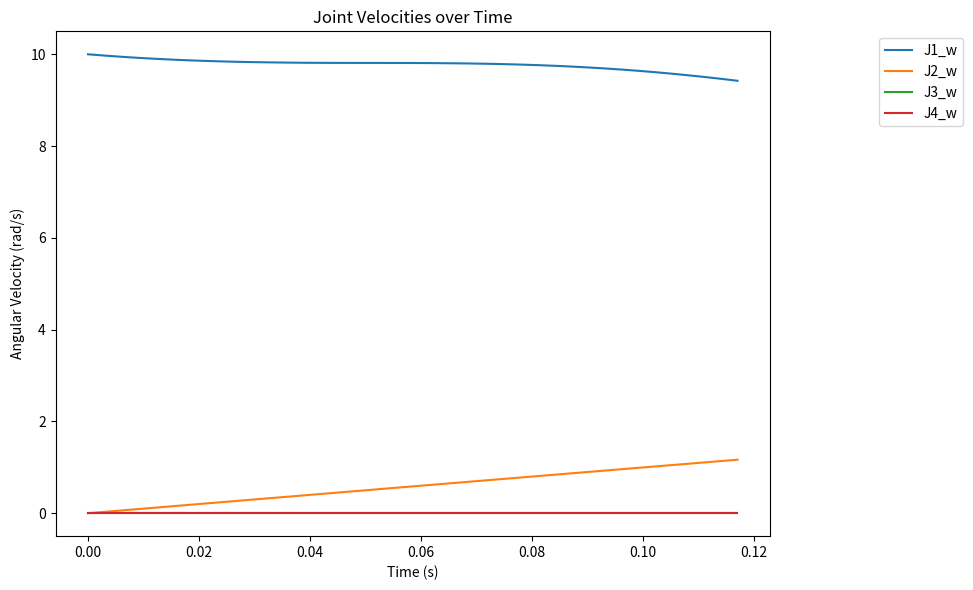

Does the chart display data point markers on the line(s)?

No